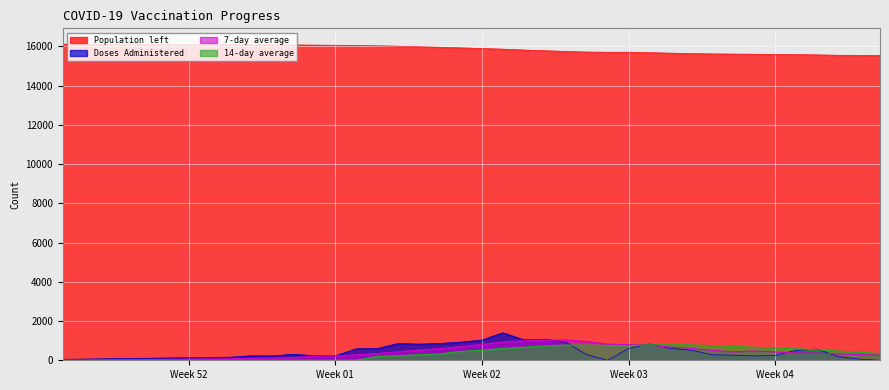

Which series has the largest total across all categories?

Population left